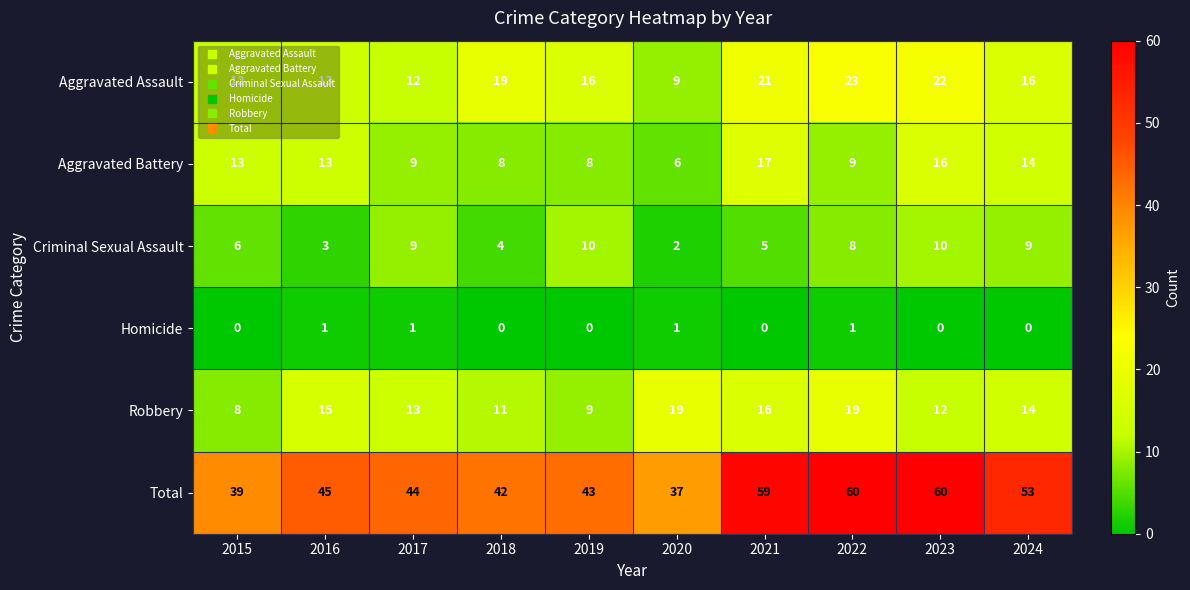

What is the sum of all Aggravated Battery values?

113